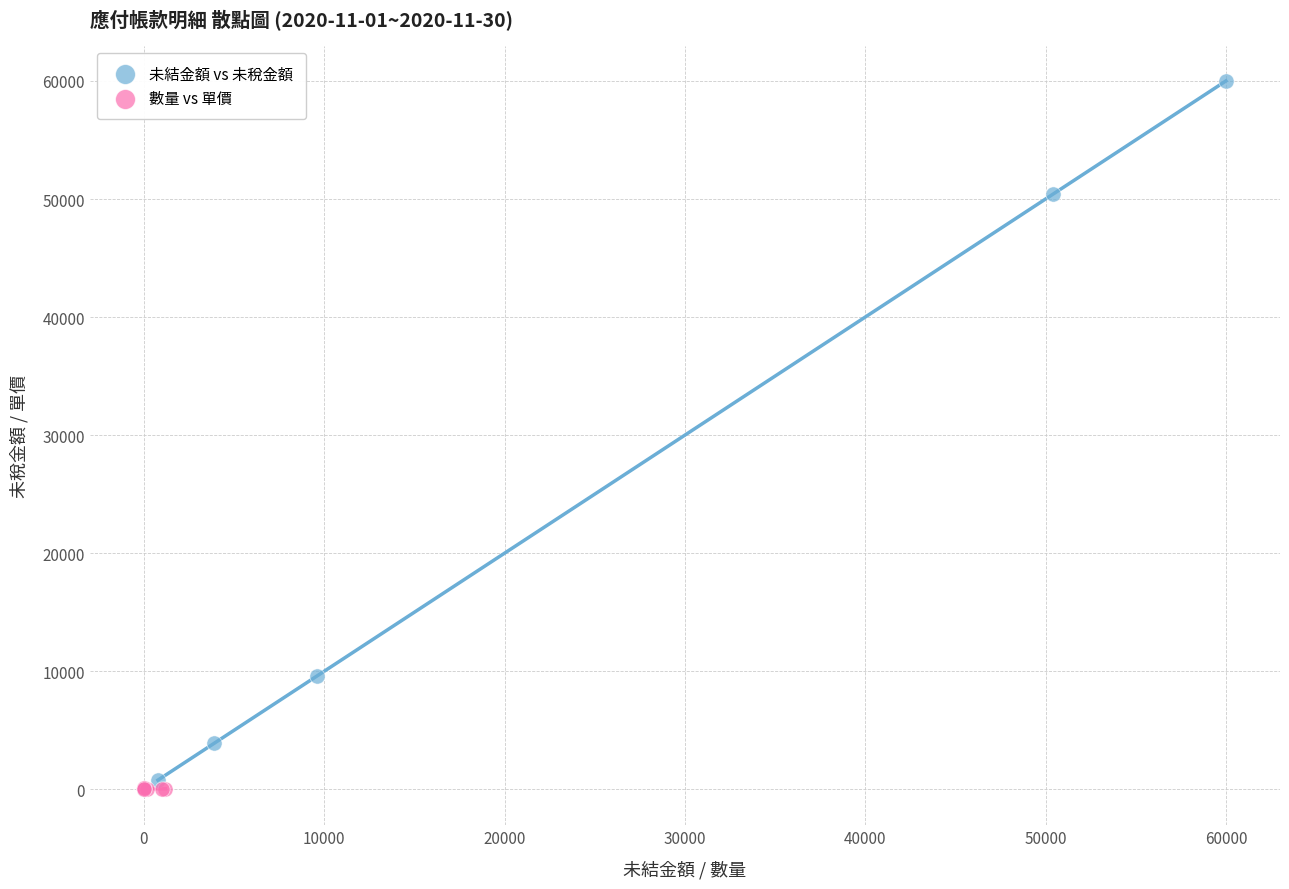

Which series contains the highest Y value?

未結金額 vs 未稅金額